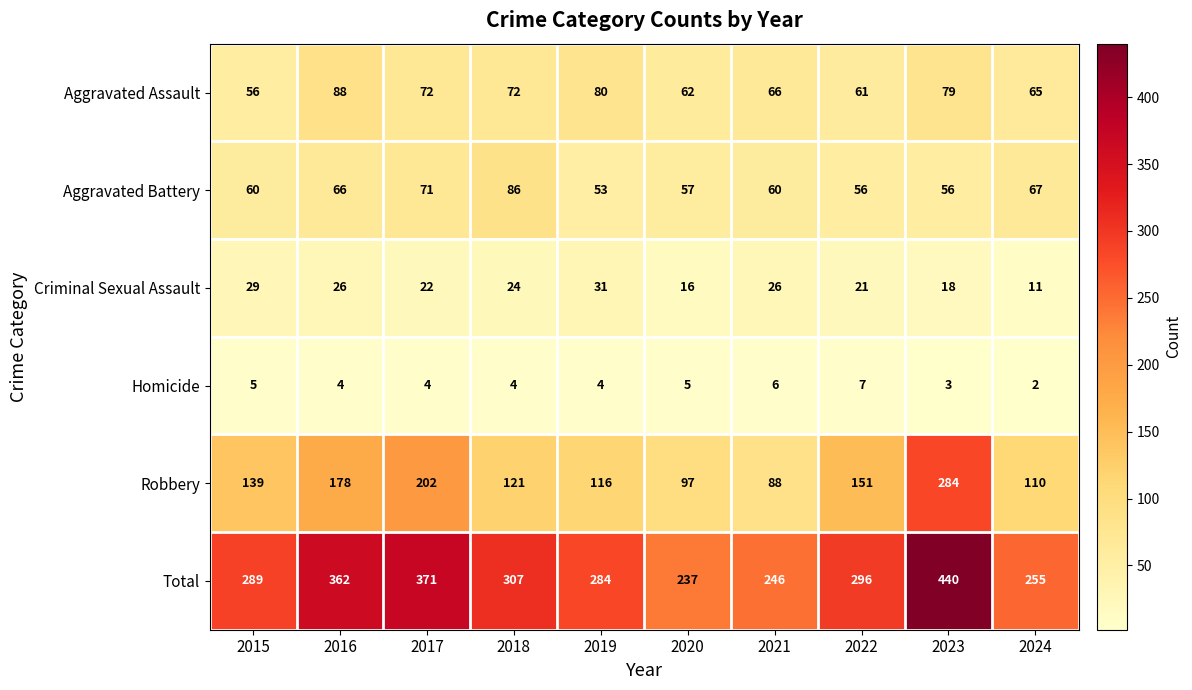

Which series has the largest range (max minus min)?

Total